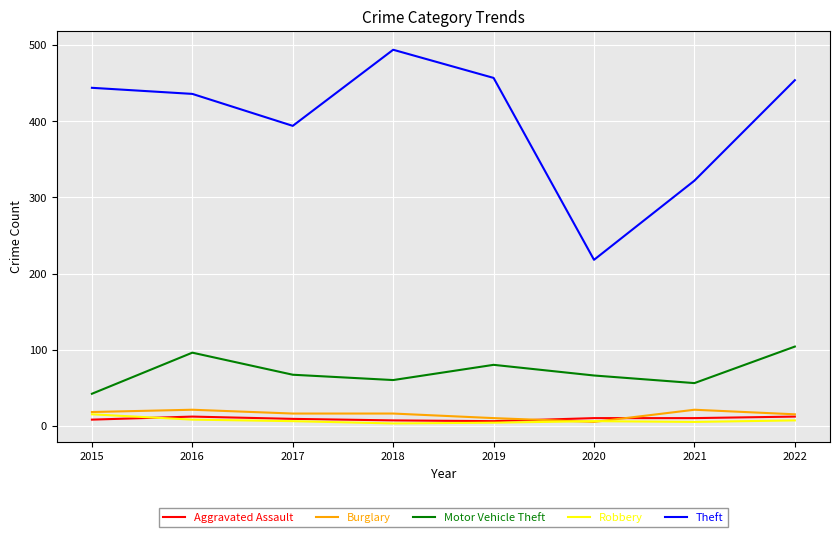

True or false: Theft has a value of 157 at 2017.

False